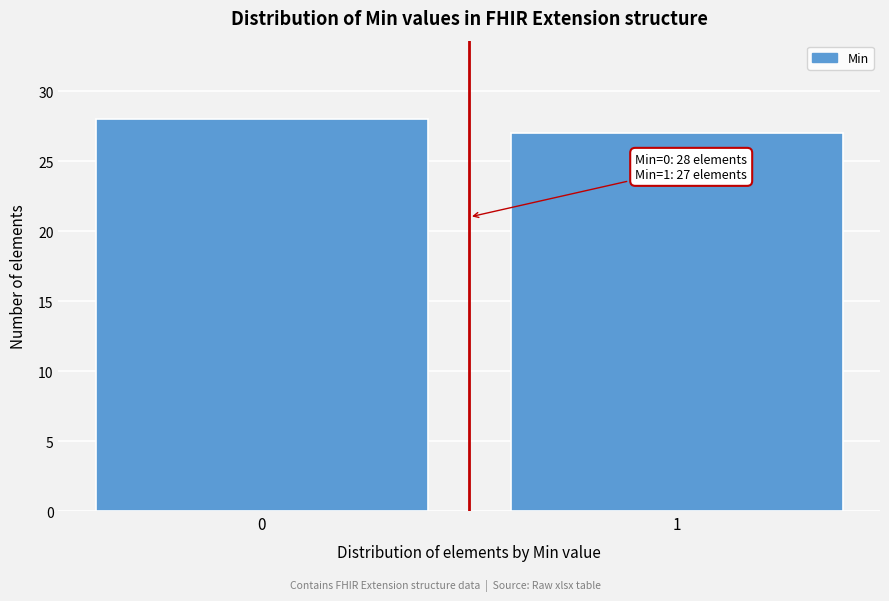

Reading left to right, what are all the values shown in this chart?

28	27